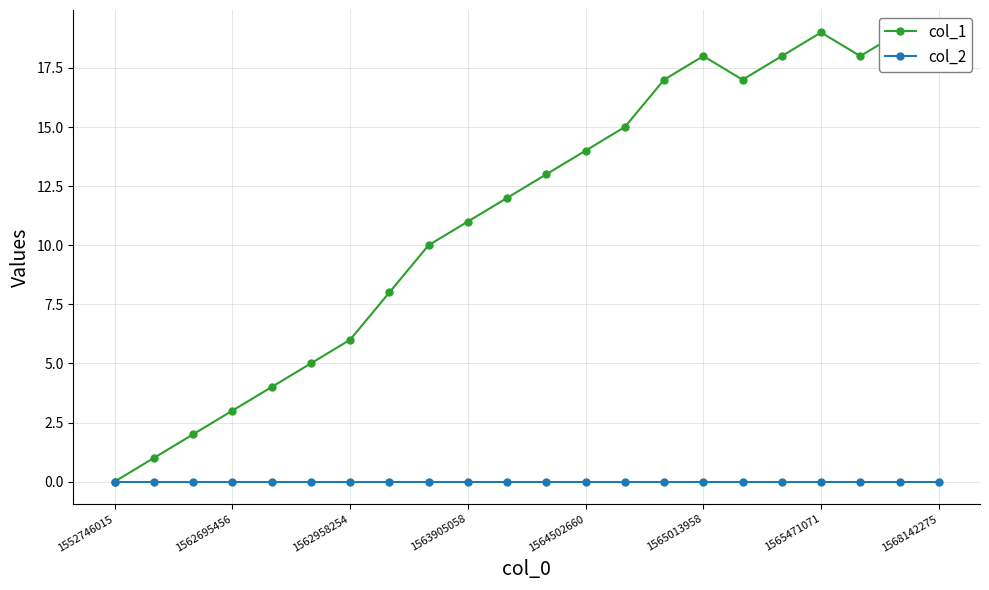

At which label does col_2 reach its minimum?

1552746015